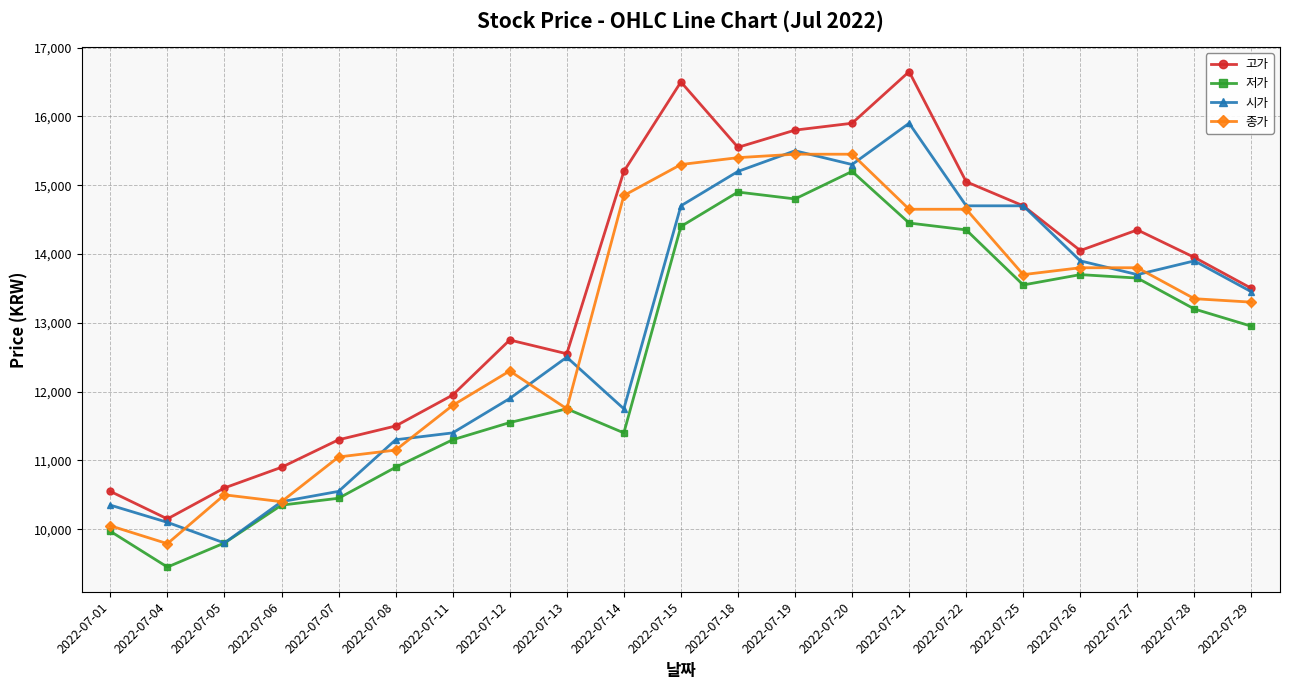

The value of 시가 at 2022-07-04 is 14081. True or false?

False